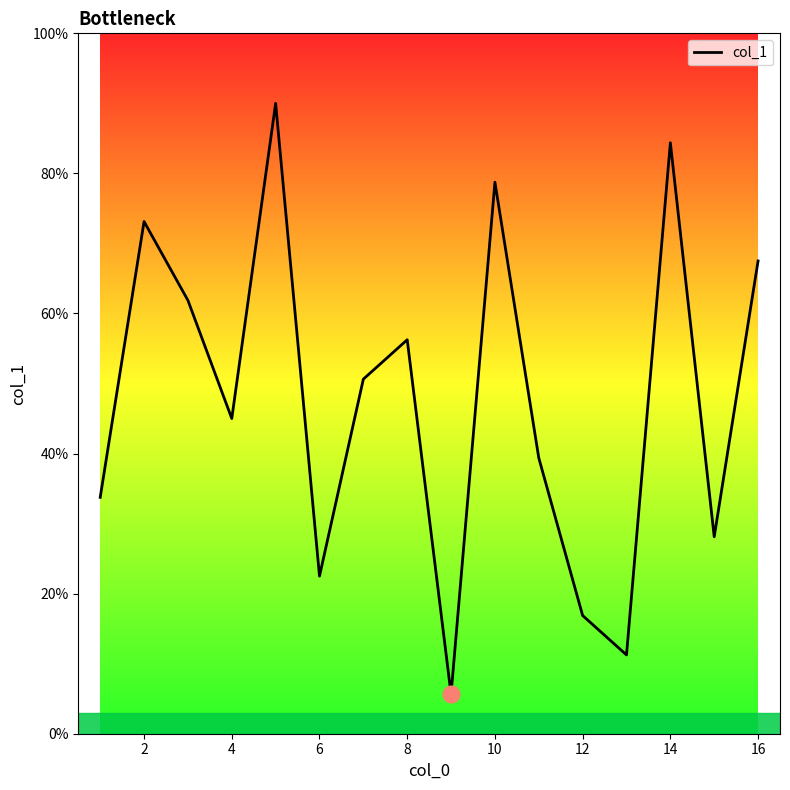

What is the difference between the maximum and minimum values?

84.4